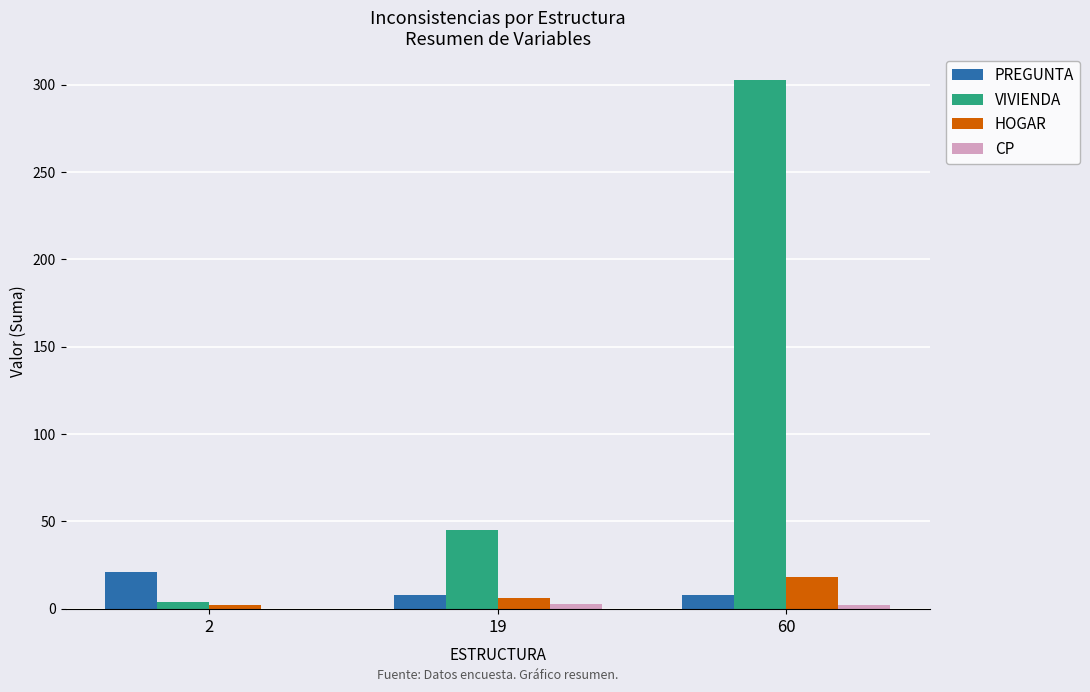

How many groups of bars are there?

3